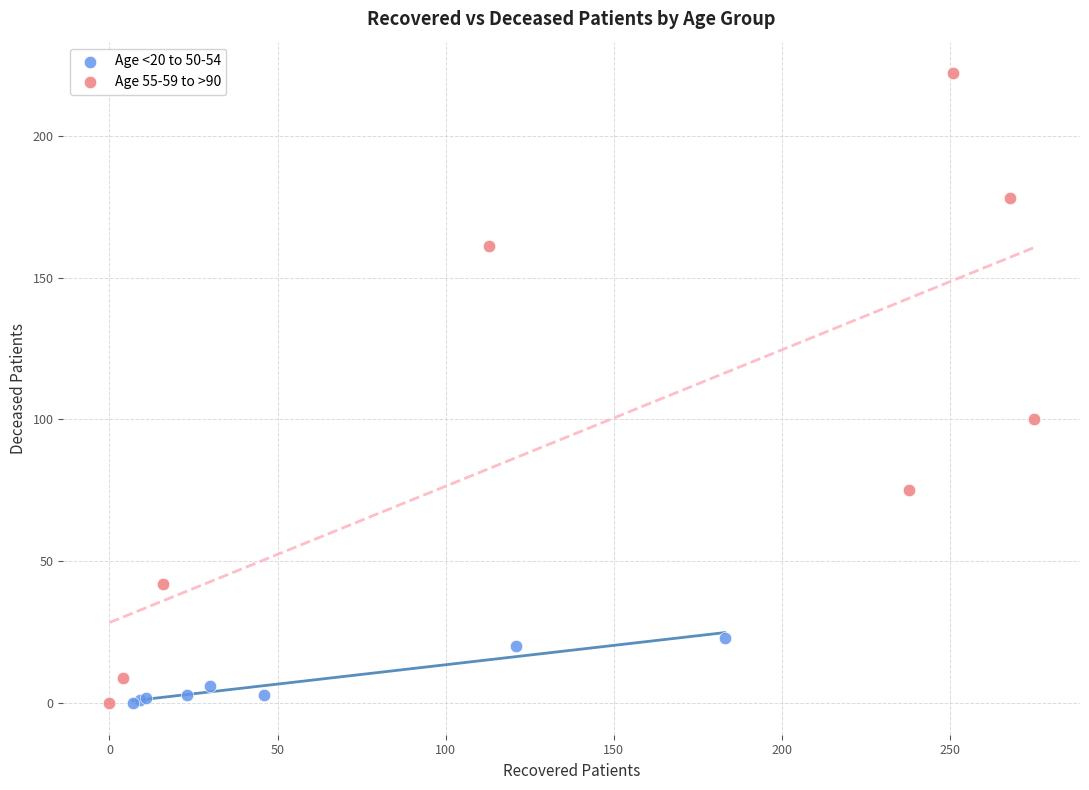

Which series has the widest spread of Y values?

Age 55-59 to >90